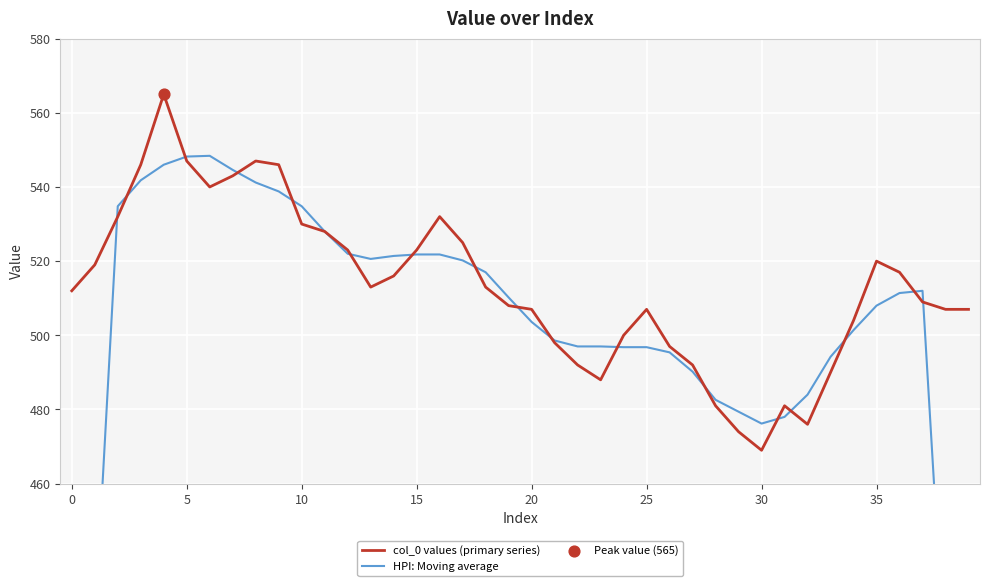

Is it true that col_0 values (primary series) equals 530 at 10?

True